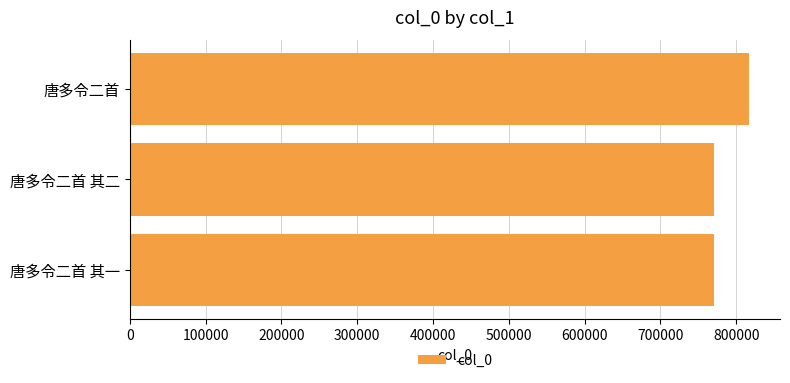

Approximately how many times larger is the value at 唐多令二首 其二 compared to 唐多令二首?

0.9